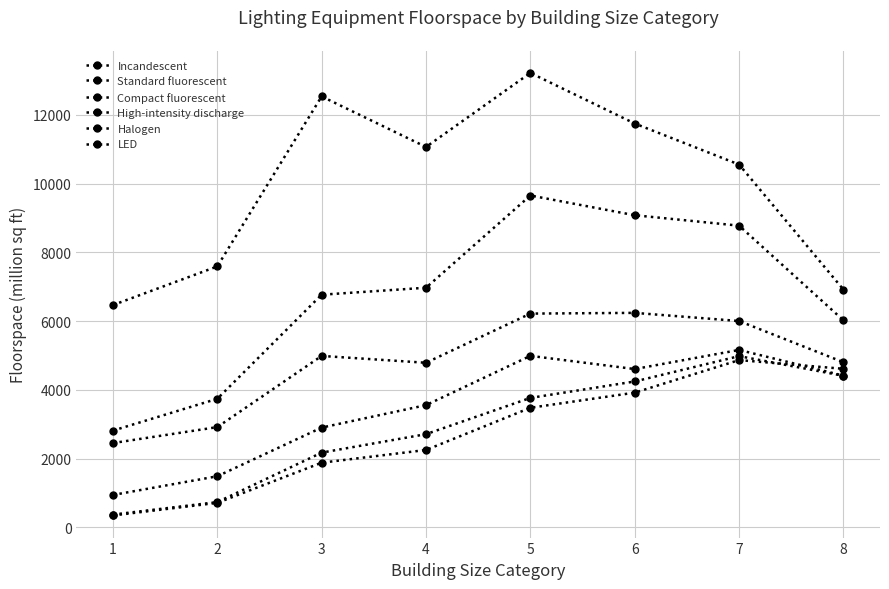

Reading right to left, transcribe all the data shown in this chart.

Incandescent: 4803	6002	6239	6218	4788	4987	2917	2453
Standard fluorescent: 6915	10552	11745	13217	11063	12533	7589	6466
Compact fluorescent: 6021	8775	9078	9652	6970	6767	3740	2815
High-intensity discharge: 4409	4981	4244	3766	2712	2175	736	373
Halogen: 4413	5161	4605	4989	3556	2903	1487	944
LED: 4612	4866	3919	3479	2252	1882	714	348